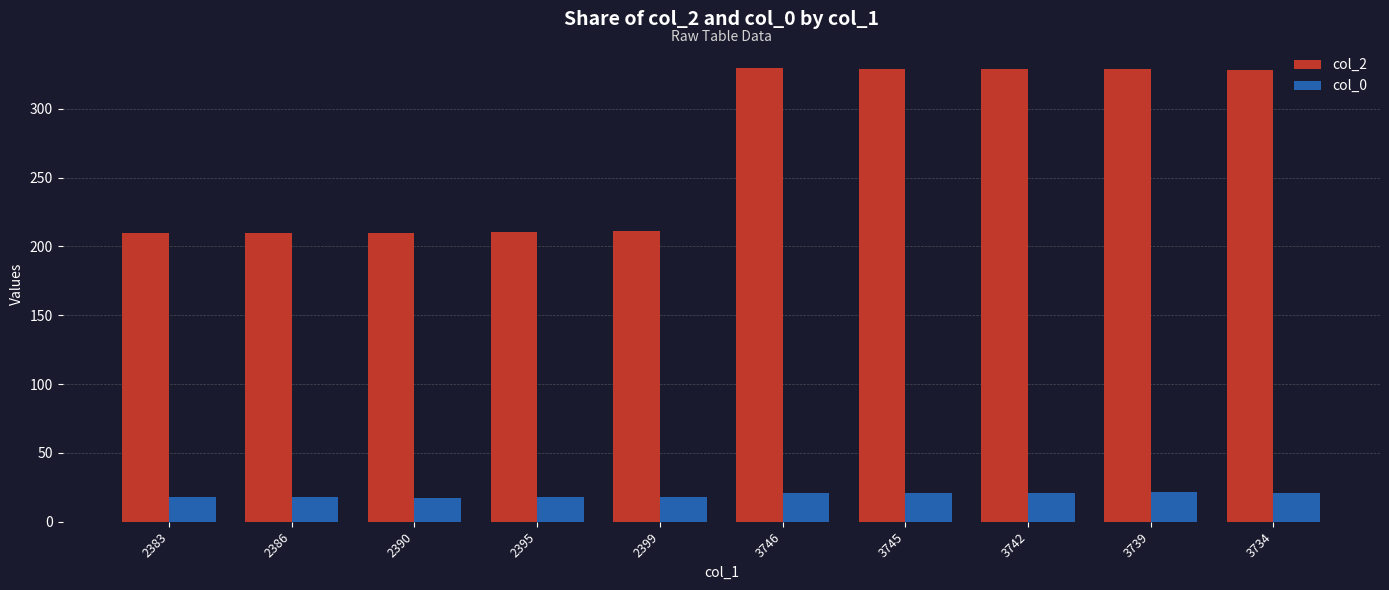

What is the total value across all series at 3746?

350.3